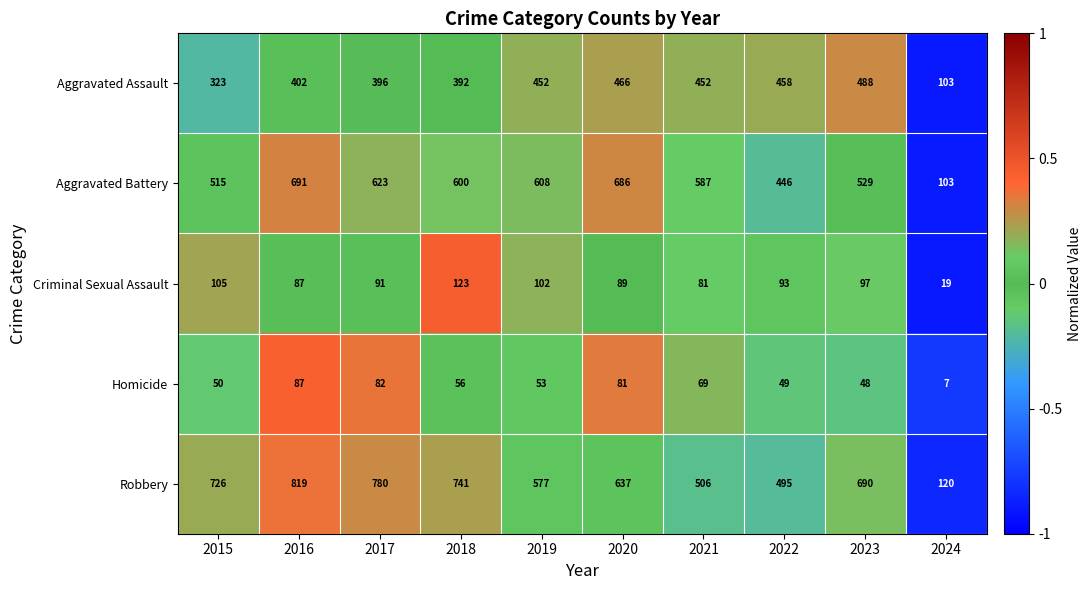

Which series has the widest spread of values?

Robbery